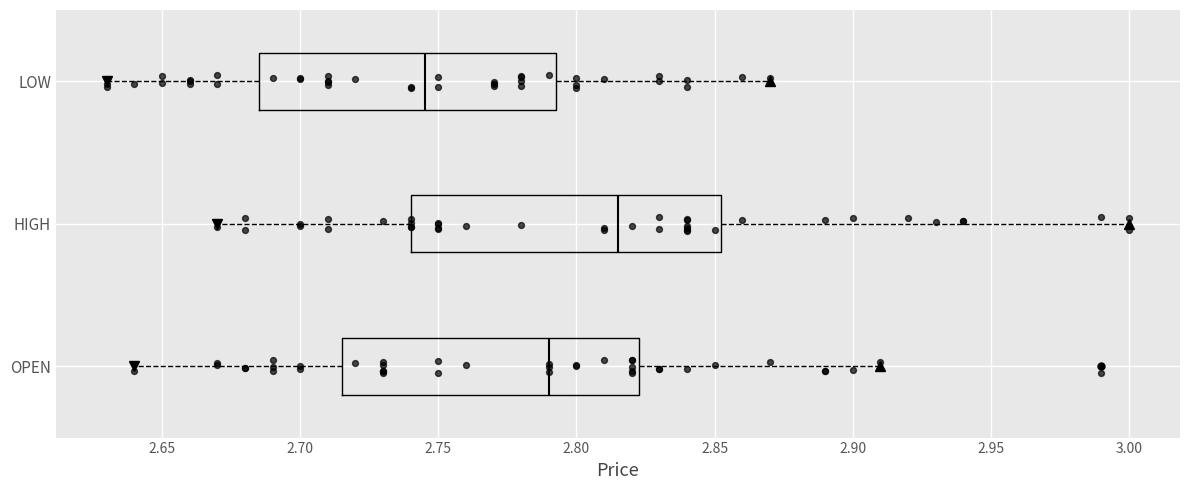

Reading bottom to top, read every box against the x-axis: the position of its median line, the range the box covers, and the ends of its whiskers. The values are not printed on the chart, so give them approximately, as read against the axis.

OPEN: median 2.790, box 2.715 to 2.825, whiskers 2.640 to 2.910
HIGH: median 2.815, box 2.740 to 2.855, whiskers 2.670 to 3.000
LOW: median 2.745, box 2.685 to 2.795, whiskers 2.630 to 2.870